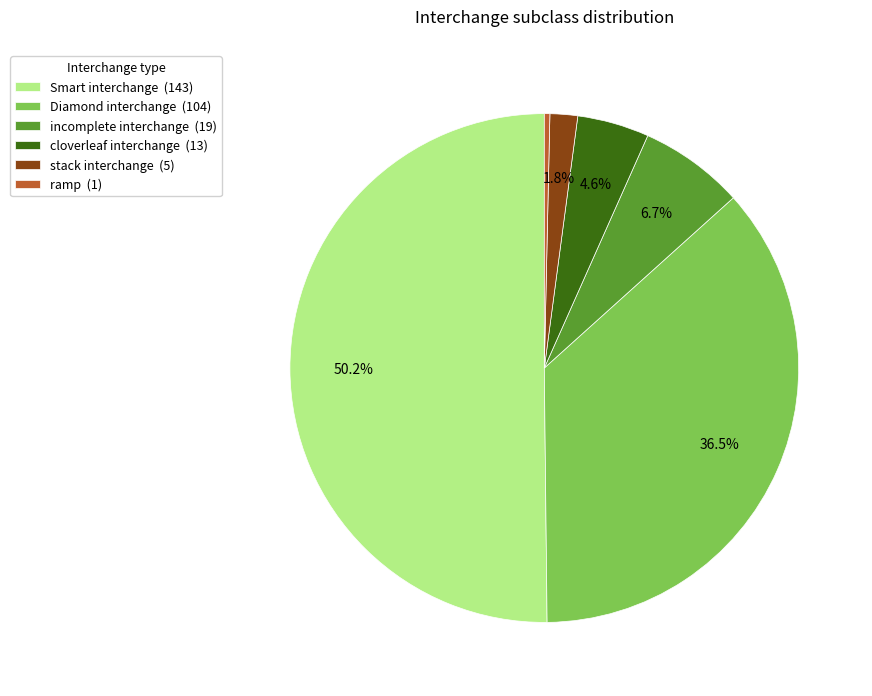

Which slice is the smallest?

ramp